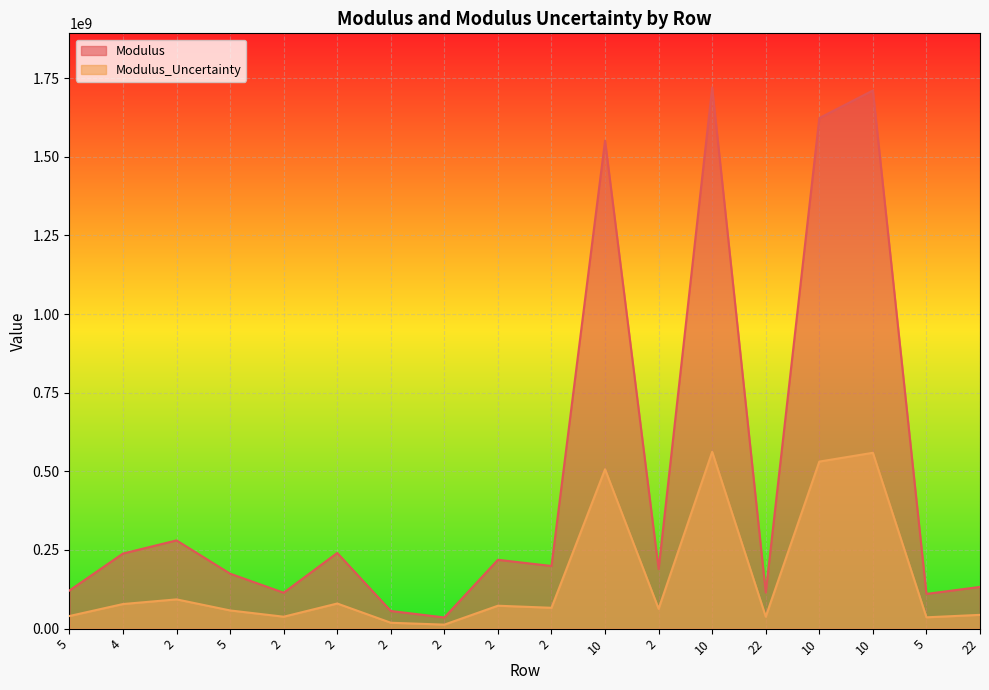

True or false: Modulus and Modulus_Uncertainty cross at least once.

False